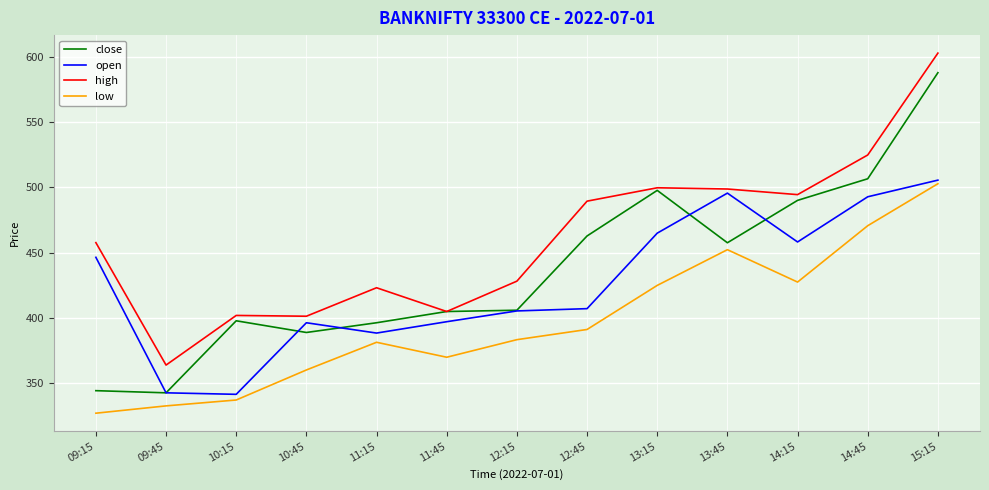

Does the chart have visible grid lines?

Yes